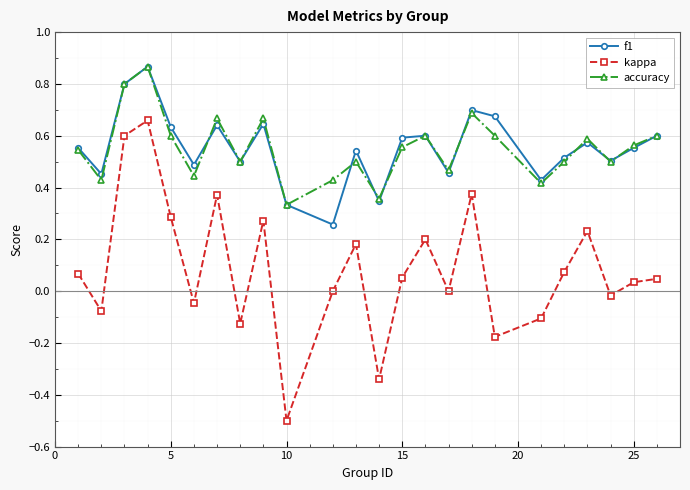

In kappa, how many points are lower than both neighbors (excluding endpoints)?

8